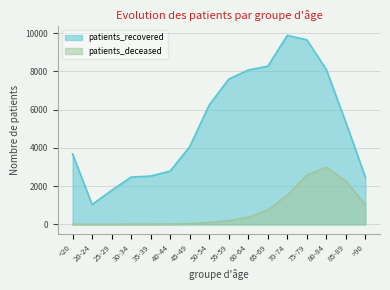

What is the total value across all series at 40-44?

2814